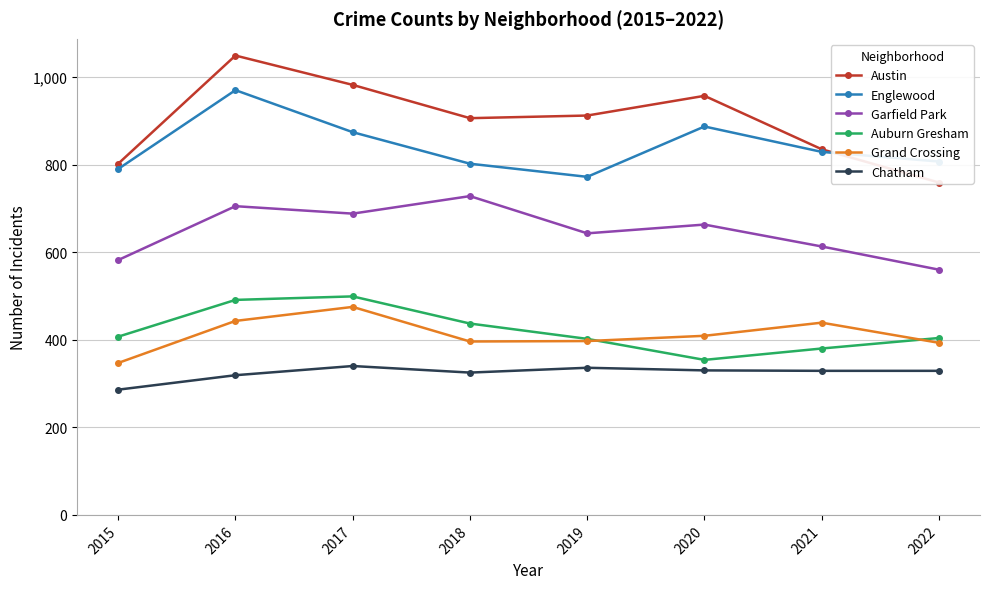

What is the spread (max minus min) of values at 2021?

506